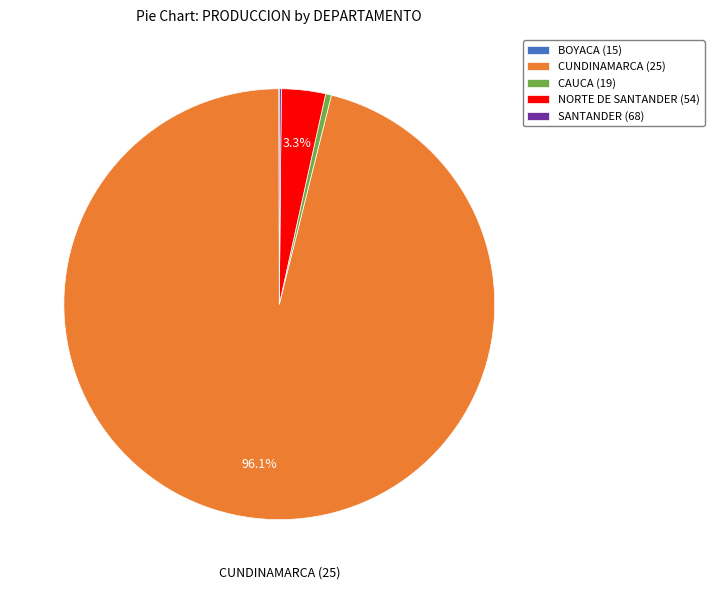

Does any single category account for the majority?

Yes